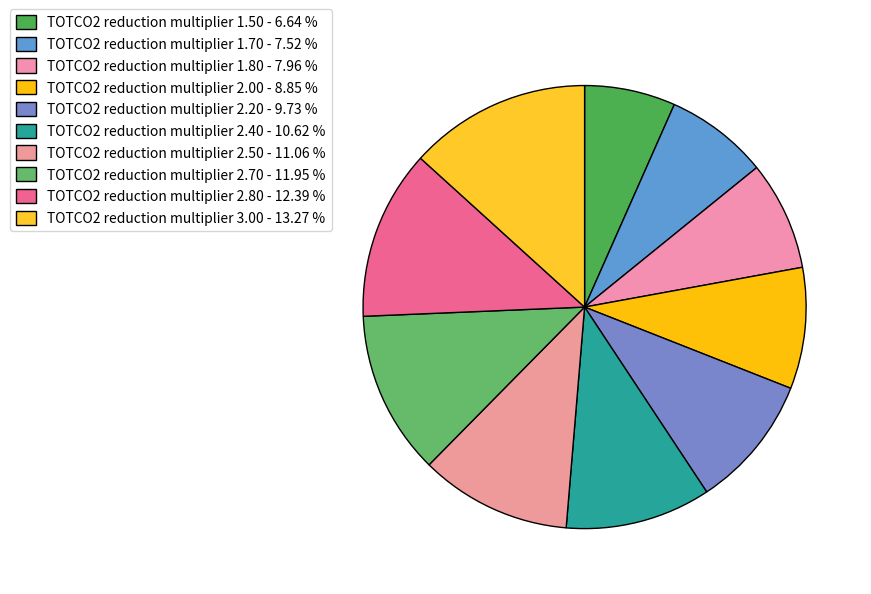

Does any single category account for the majority?

No